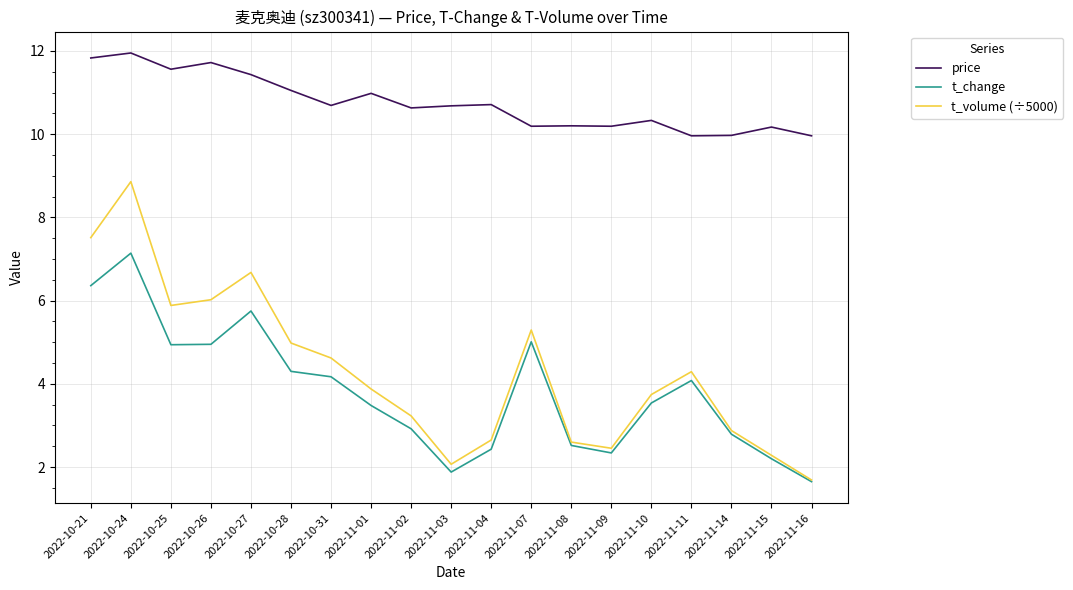

What position from the right is 2022-11-11?

4